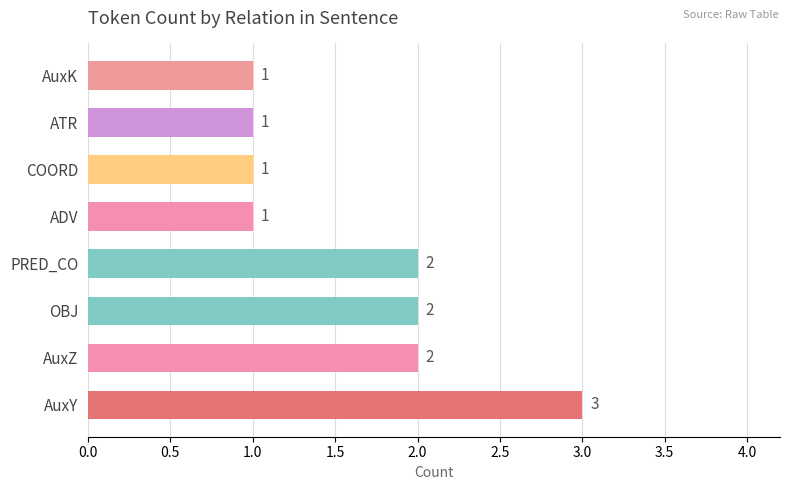

At which category does the chart reach its peak across all series?

AuxY